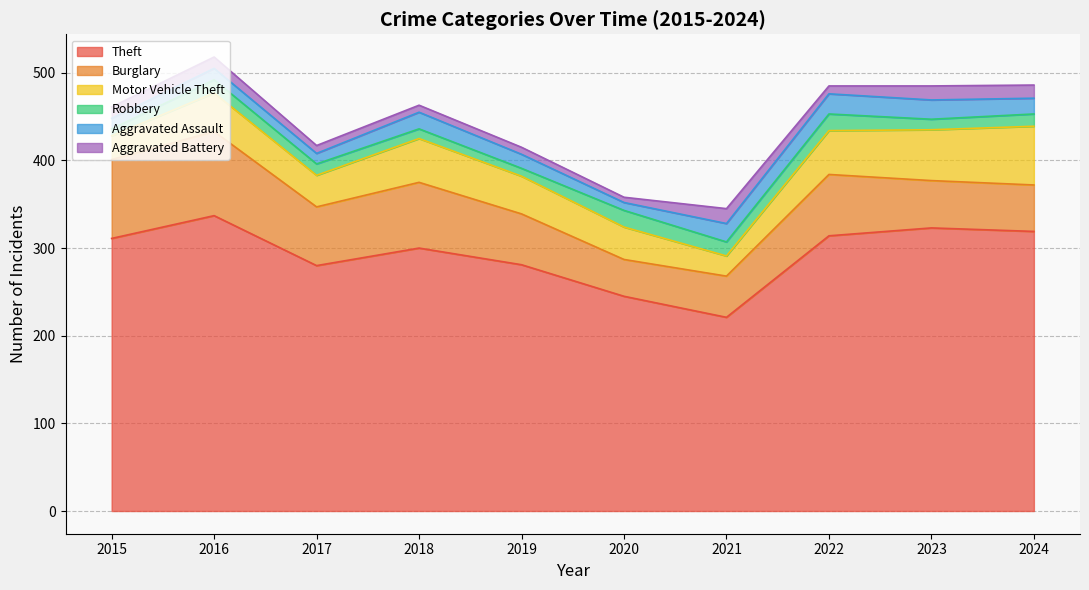

The value of Aggravated Assault at 2017 is 12. True or false?

True